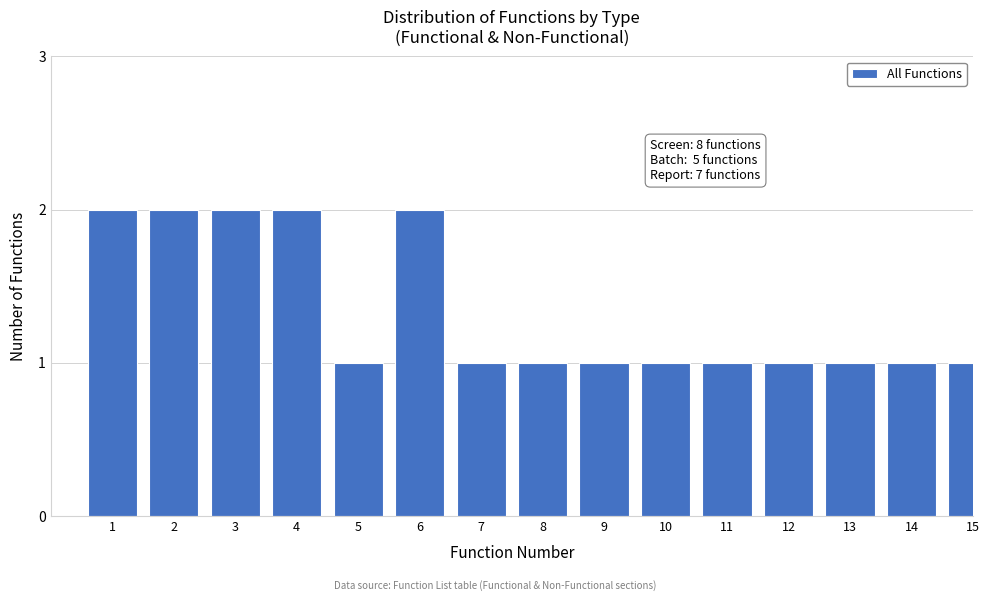

Reading left to right, extract all data points from this chart.

2	2	2	2	1	2	1	1	1	1	1	1	1	1	1